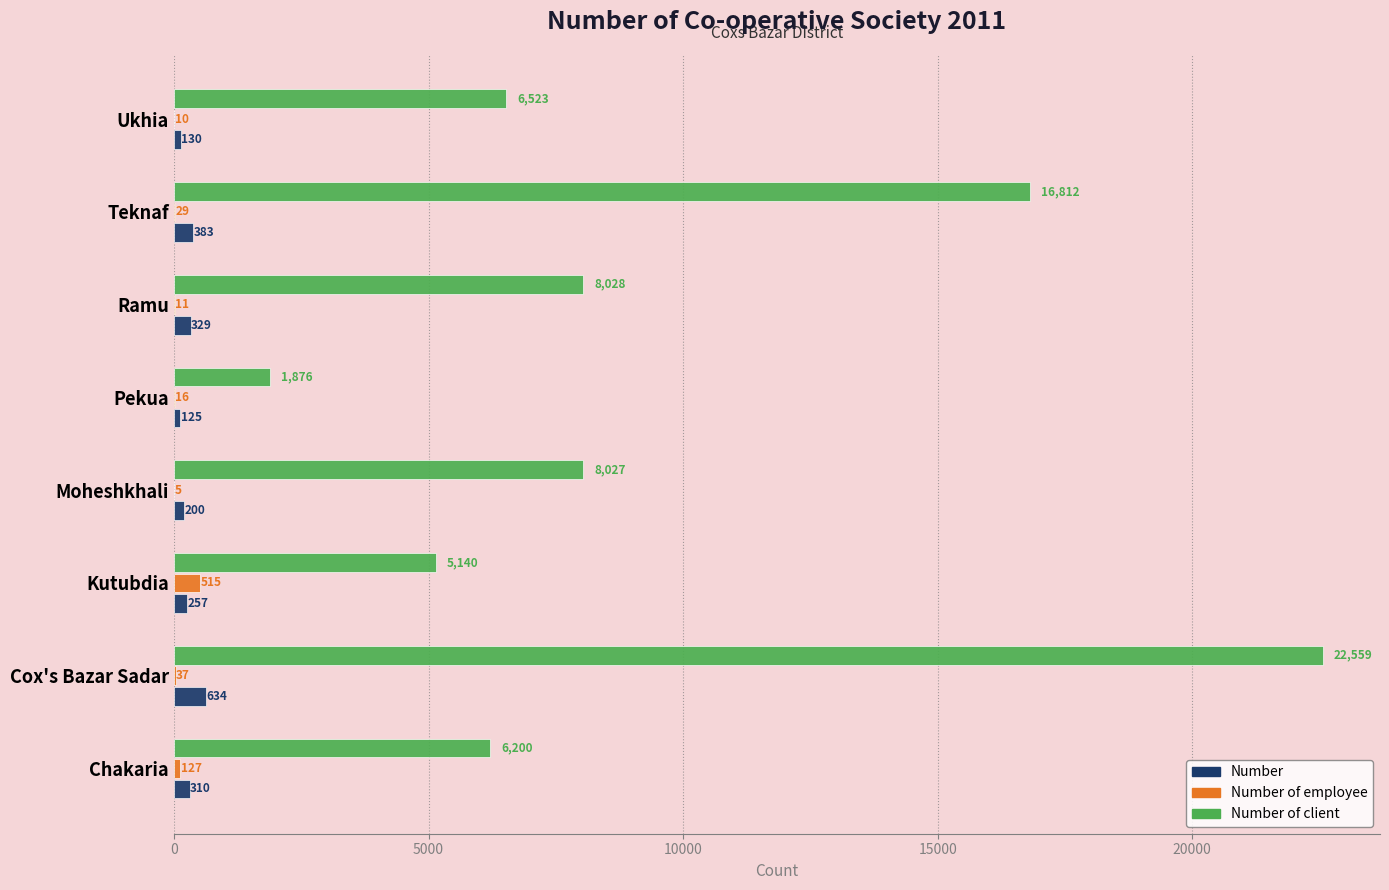

Which series changed the most between Moheshkhali and Teknaf?

Number of client